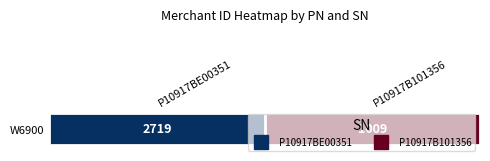

How many categories are shown in the chart?

2